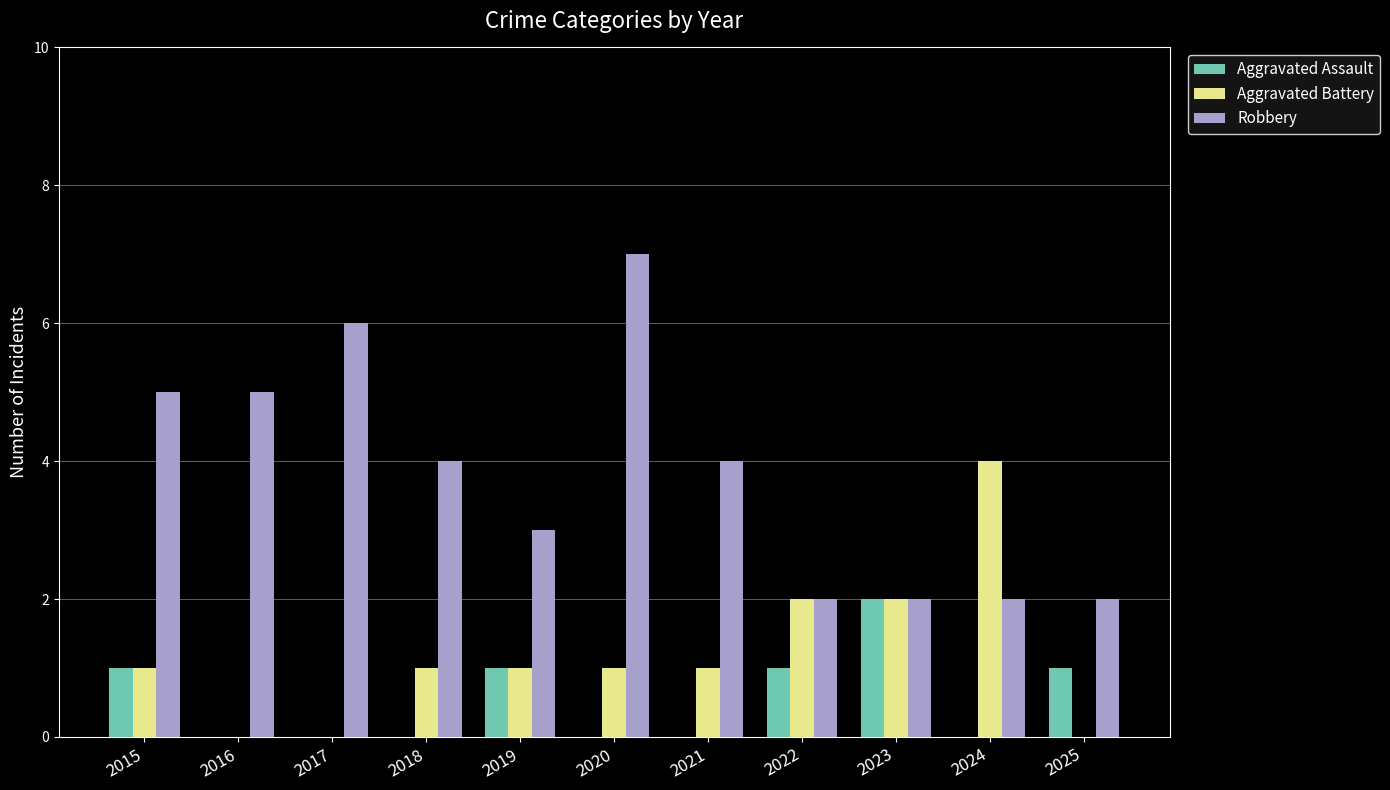

What are all the series names shown in the legend?

Aggravated Assault, Aggravated Battery, Robbery